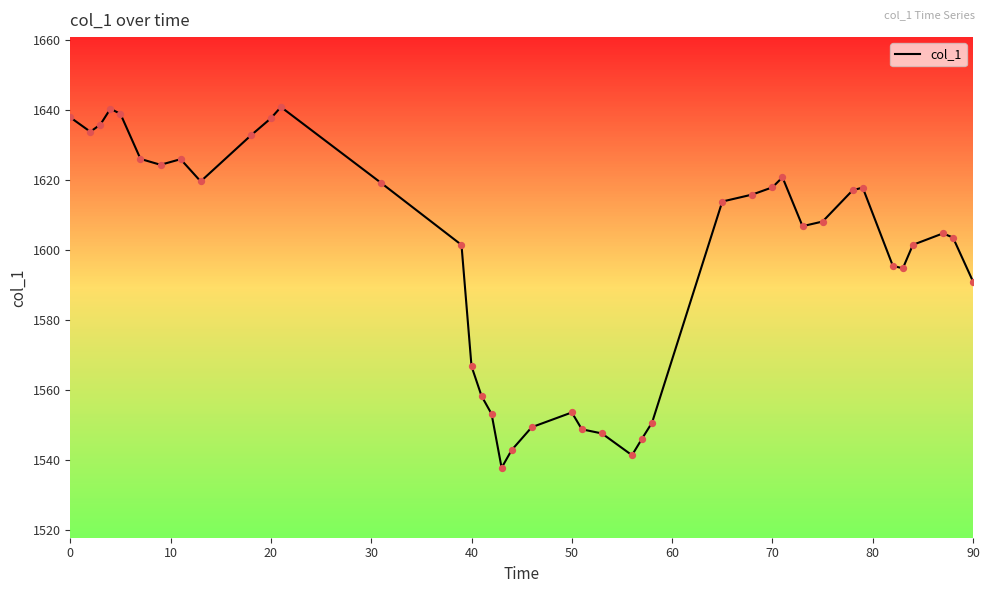

What is the difference between the maximum and minimum values?

103.2